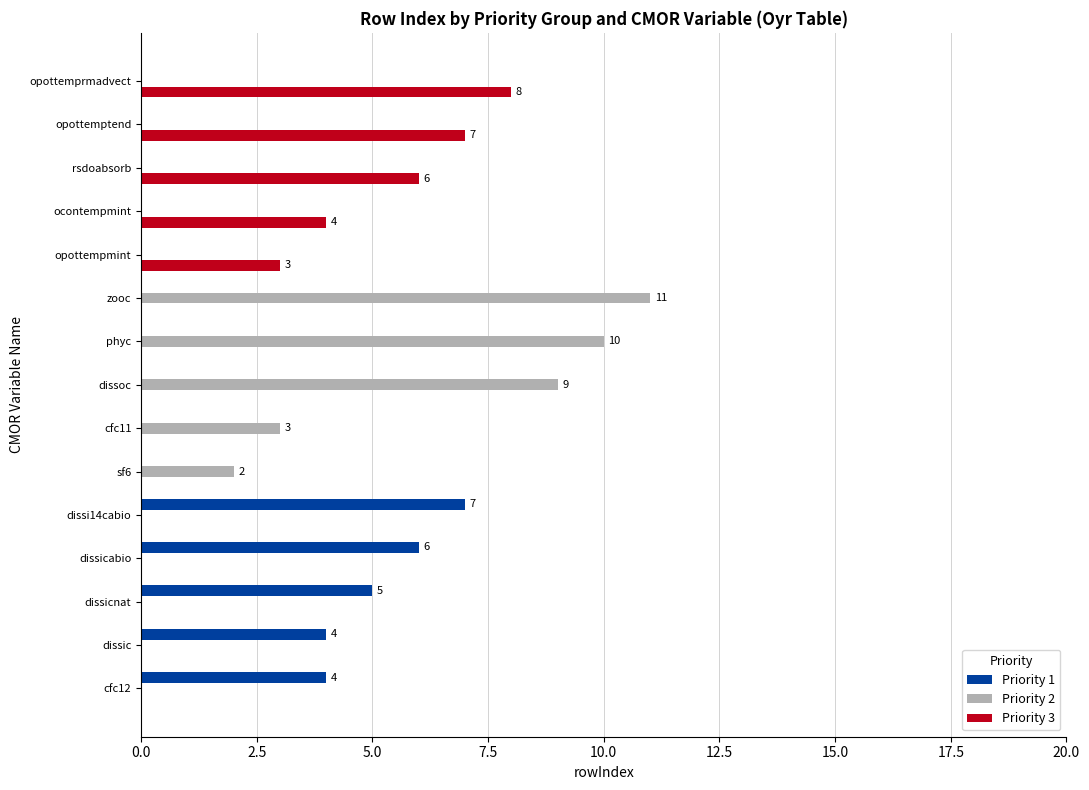

Is the value of Priority 2 at dissic greater than the value of Priority 1 at dissic?

No